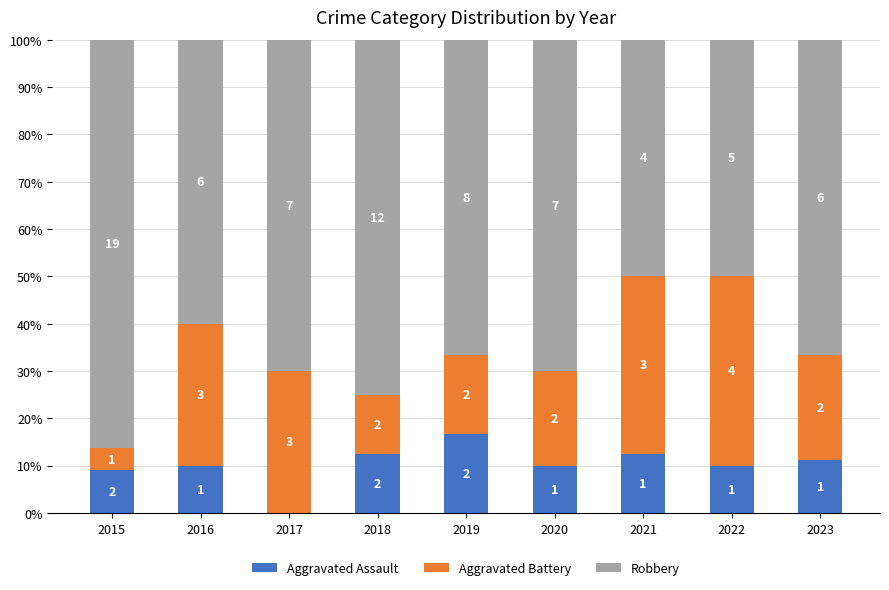

Rank the series by their maximum value, from lowest to highest.

Aggravated Assault, Aggravated Battery, Robbery